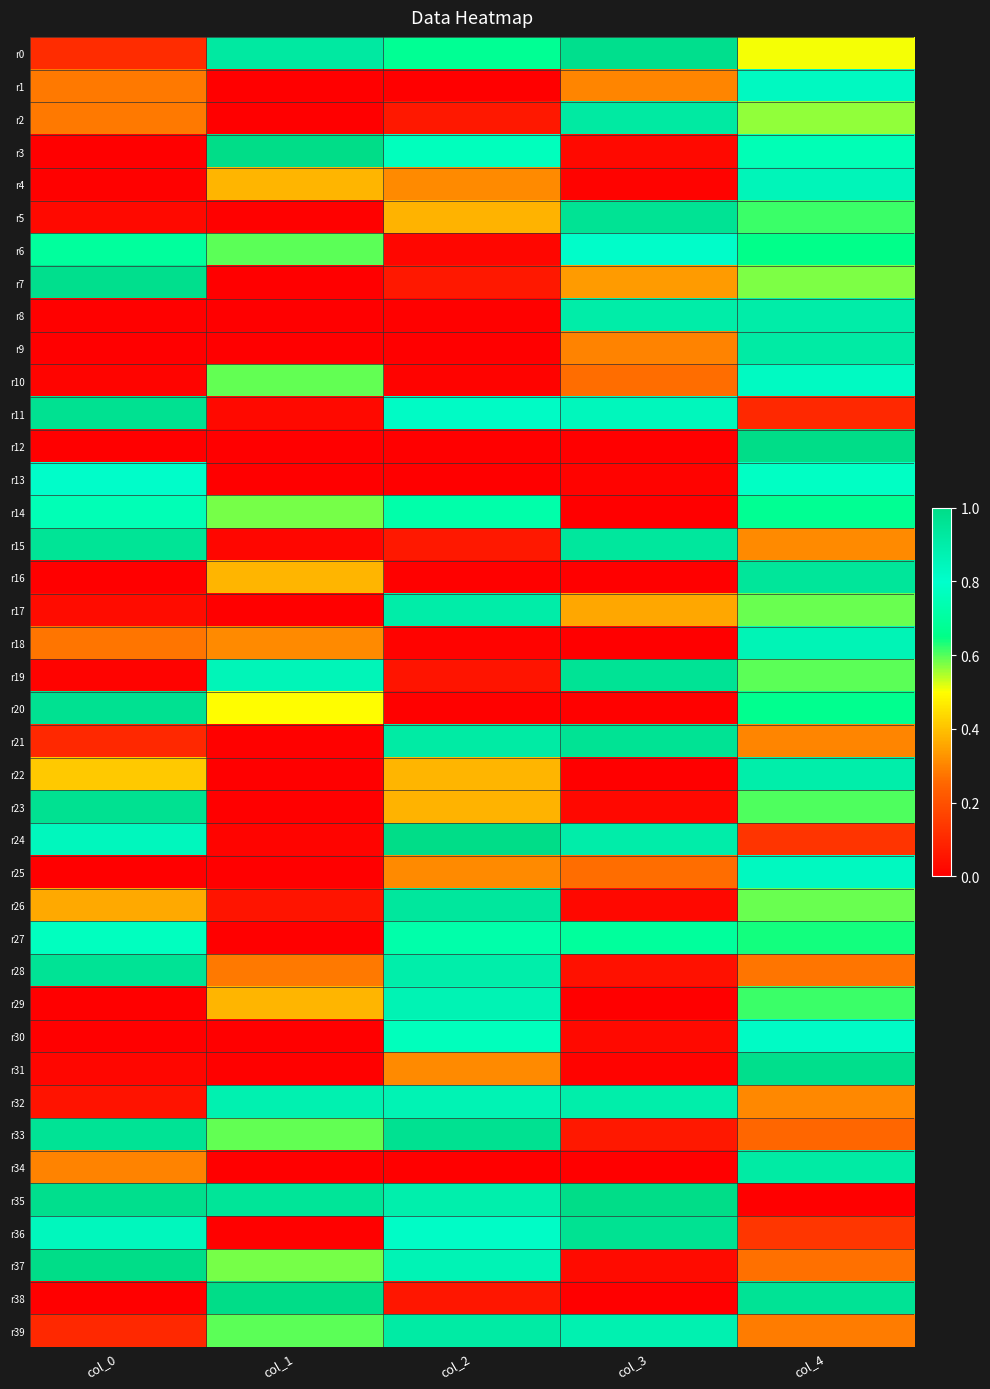

What is the total value across all series at col_2?

17.7